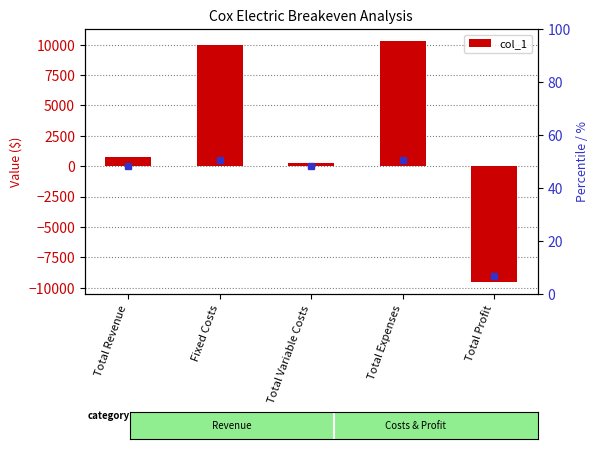

Read the value at Fixed Costs.

10000